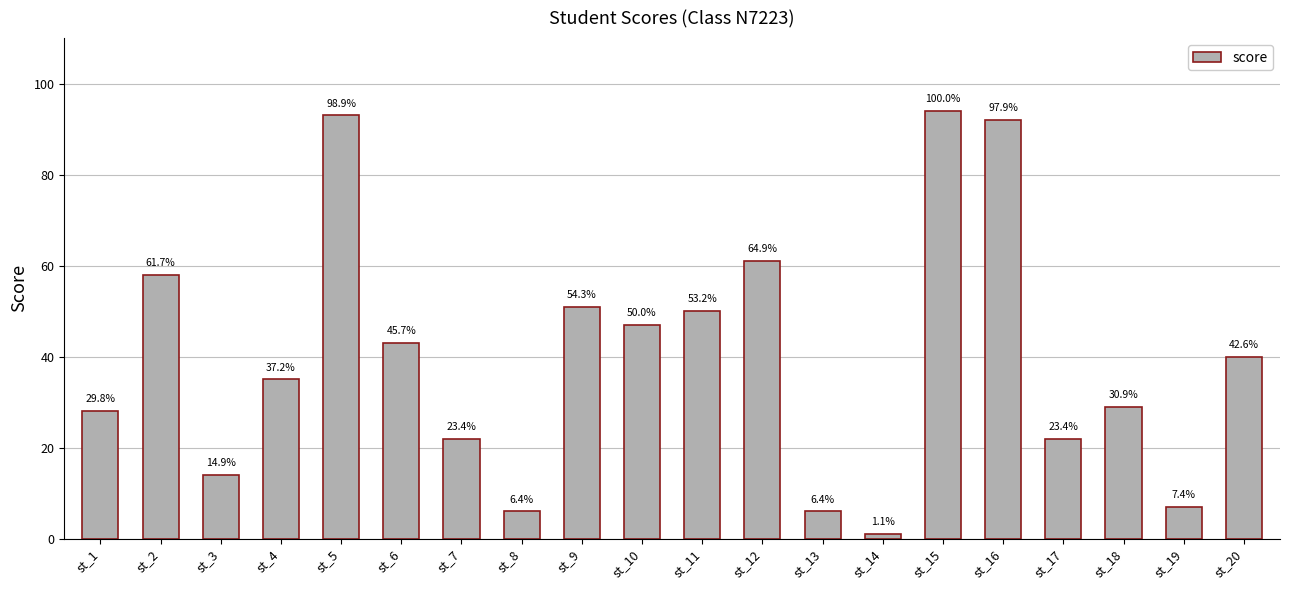

Which category has the lowest value across all series?

st_14